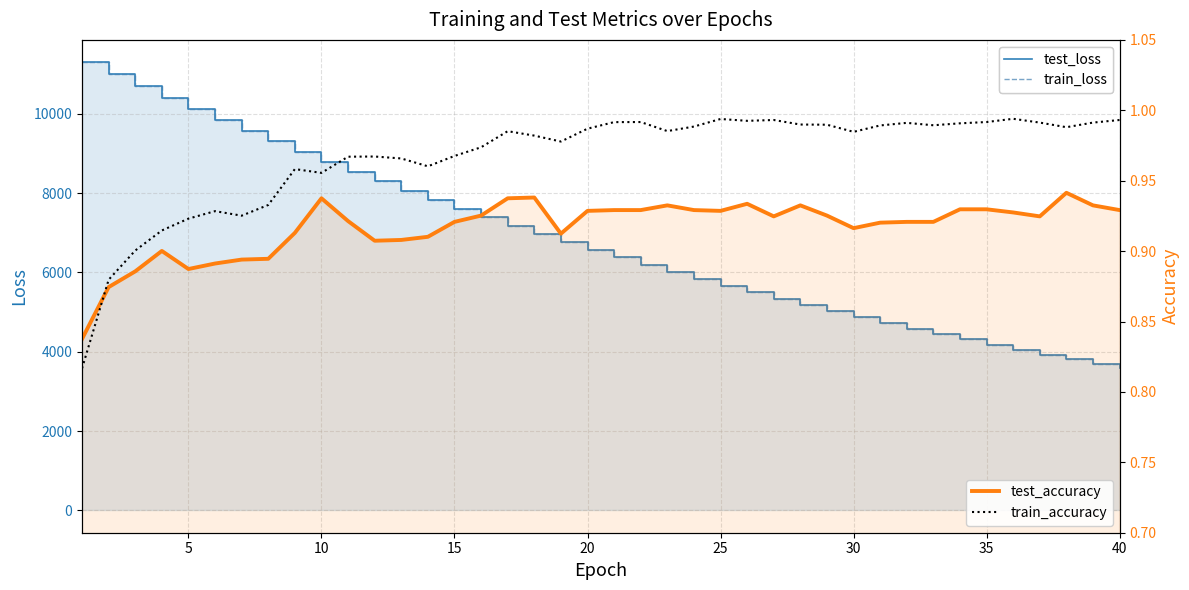

Which series has the largest range (max minus min)?

train_loss